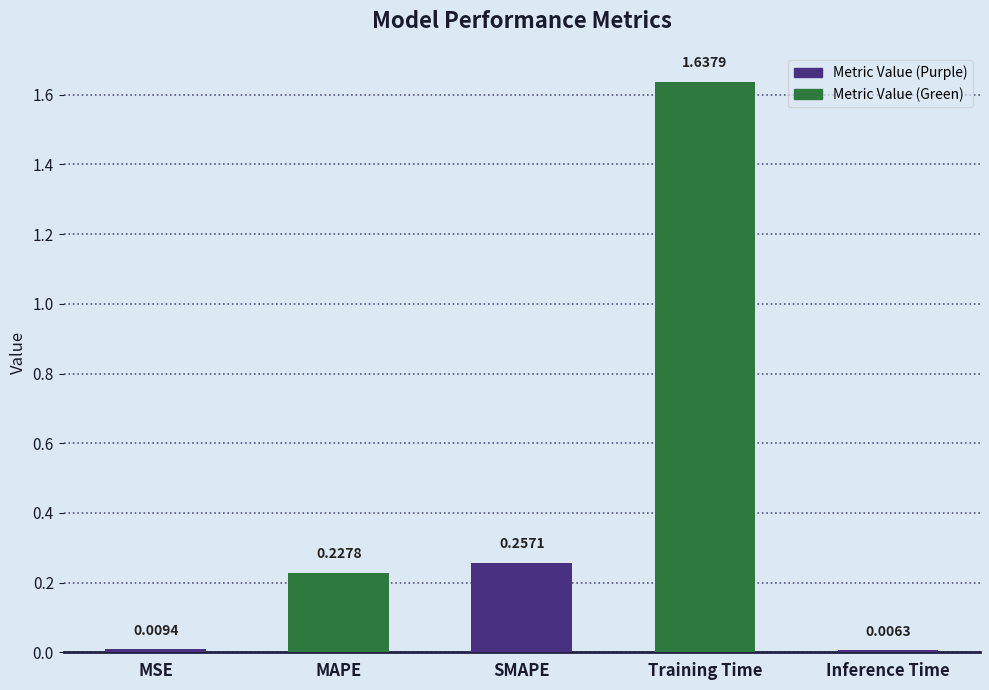

What is the sum of the values at Training Time and SMAPE?

1.9